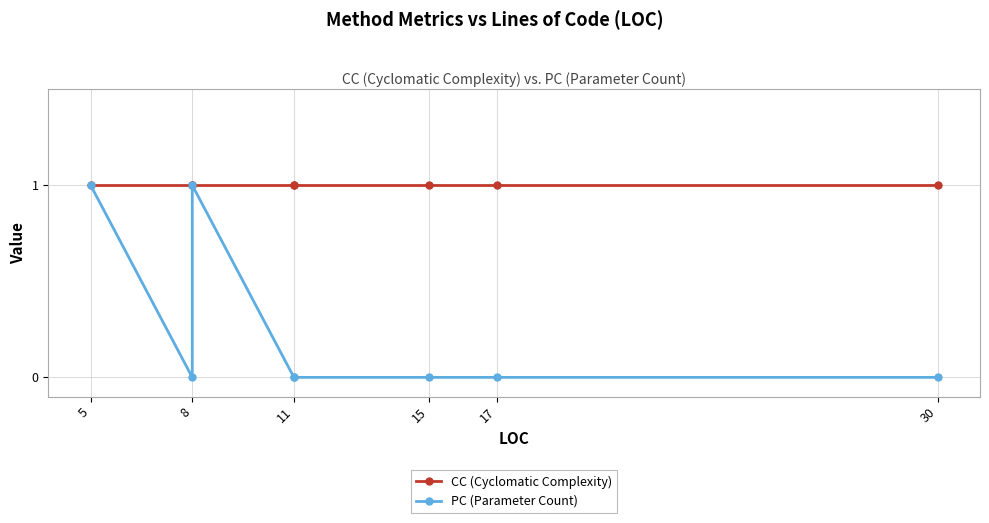

What are all the series names shown in the legend?

CC (Cyclomatic Complexity), PC (Parameter Count)